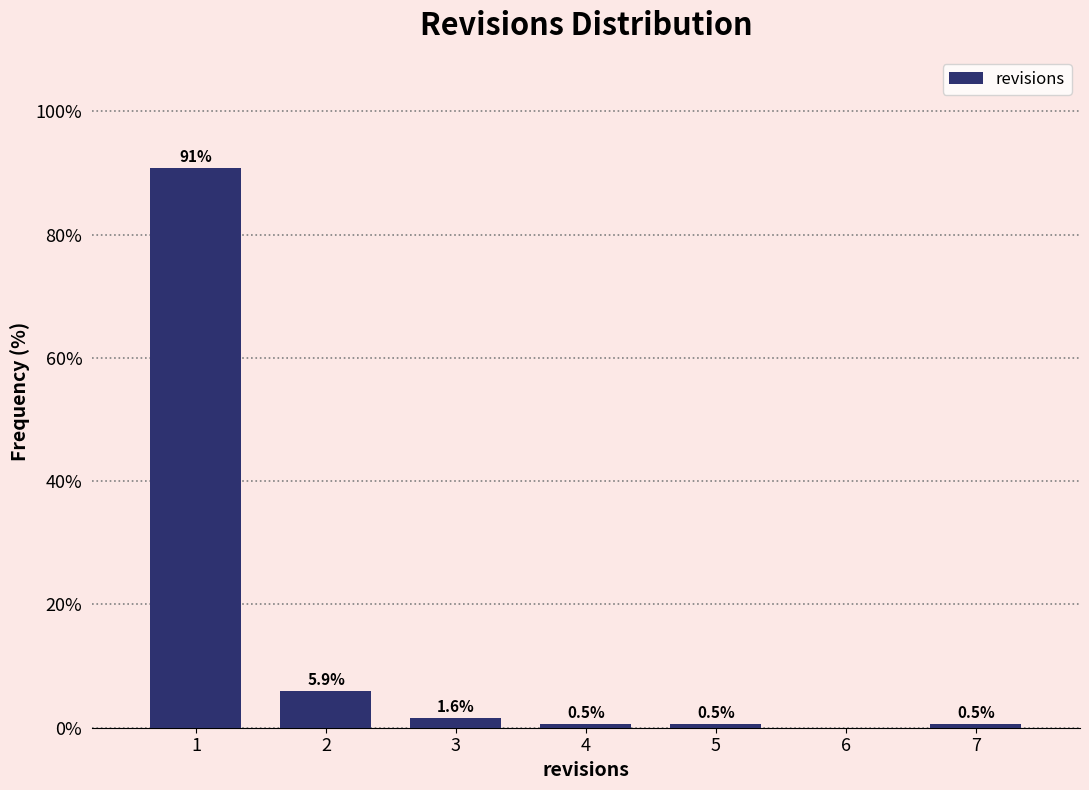

Which range on the x-axis has the tallest bar?

0.5 to 1.5